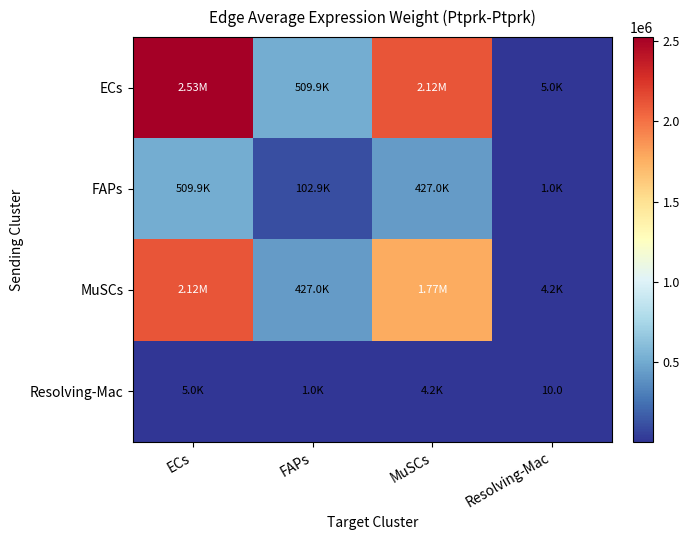

Which has a higher value, ECs or MuSCs?

ECs